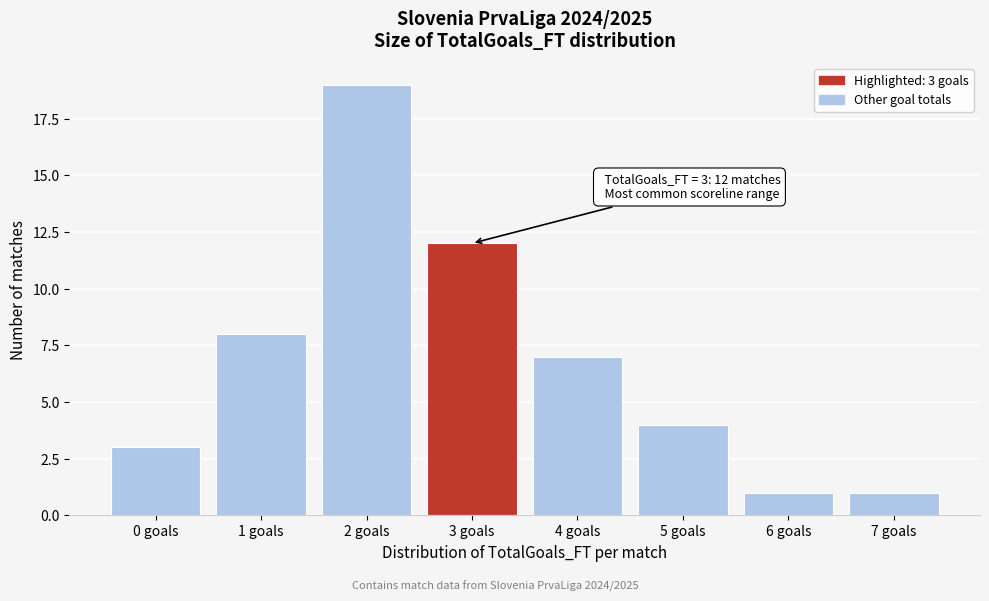

Reading right to left, what are all the values shown in this chart?

7 goals=1	6 goals=1	5 goals=4	4 goals=7	3 goals=12	2 goals=19	1 goals=8	0 goals=3